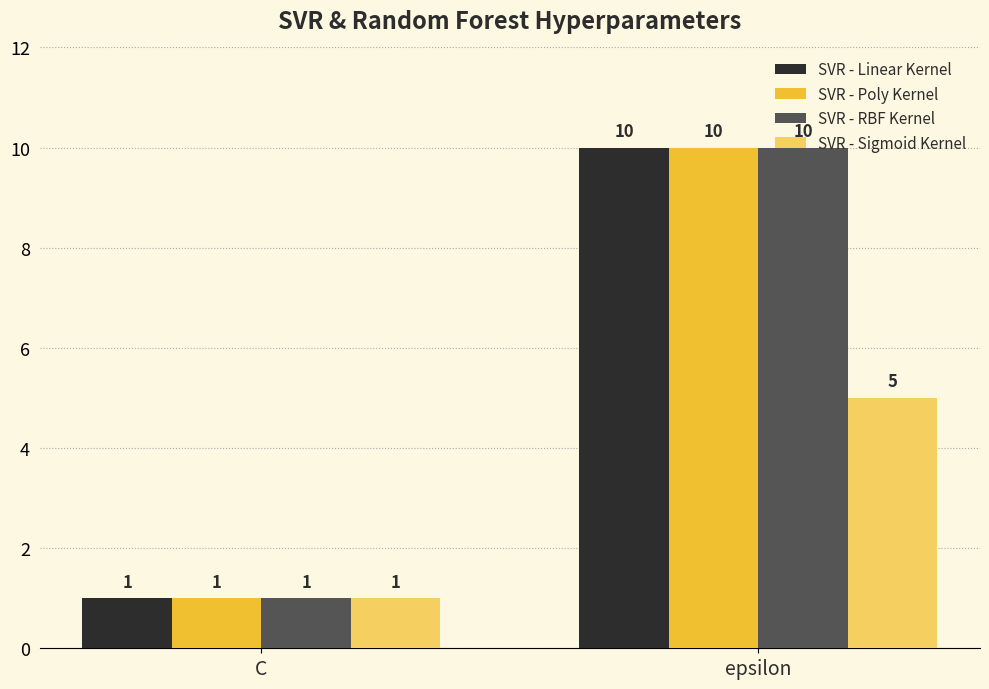

What is the difference between the maximum and minimum values in the SVR - Poly Kernel series?

9